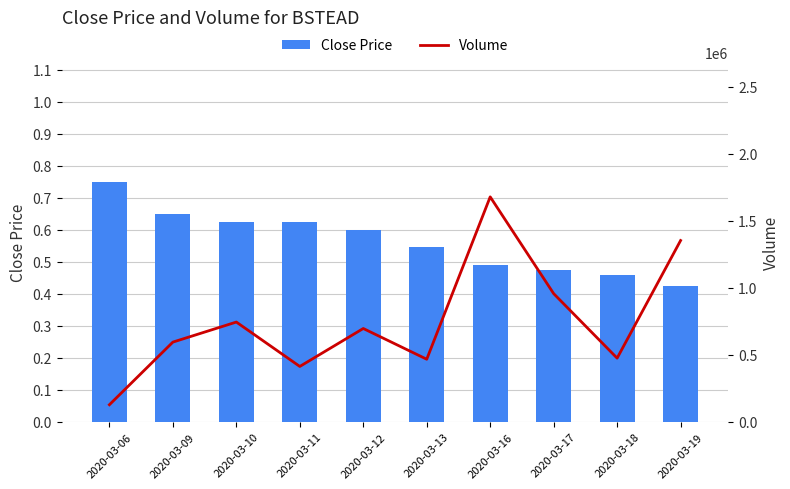

Which series has the widest spread of values?

Volume